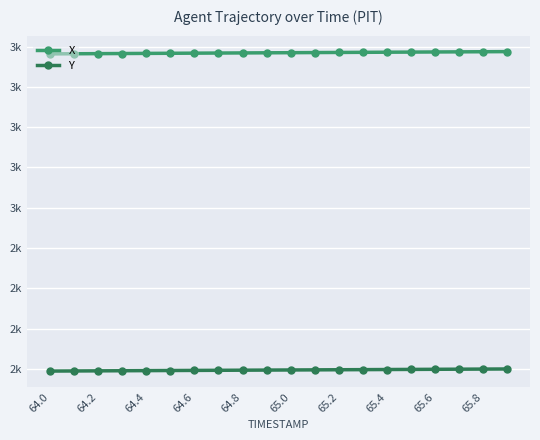

What are all the series names shown in the legend?

X, Y